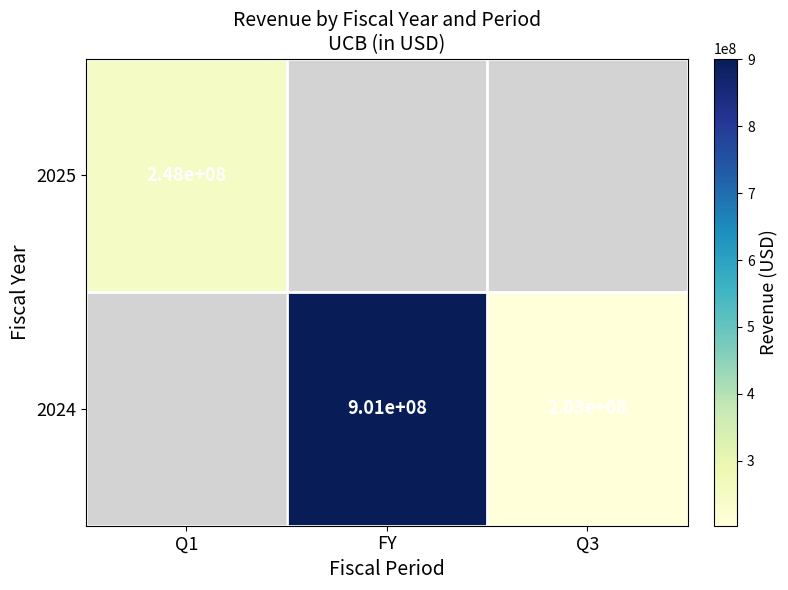

The 2025 series shows 248000000 at Q1. True or false?

True